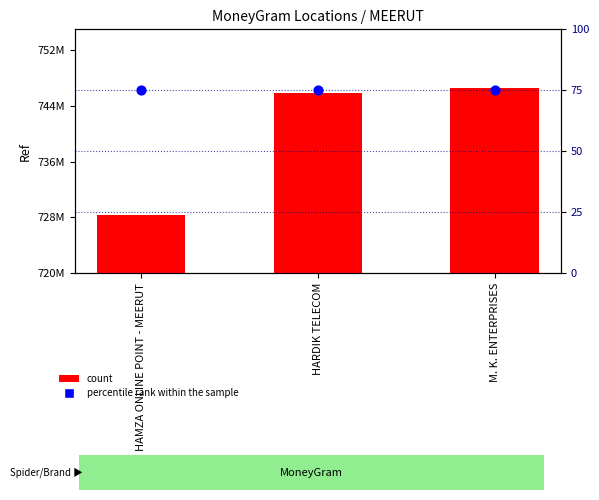

Is the value of count at M. K. ENTERPRISES greater than the value of percentile rank within the sample at HAMZA ONLINE POINT - MEERUT?

Yes